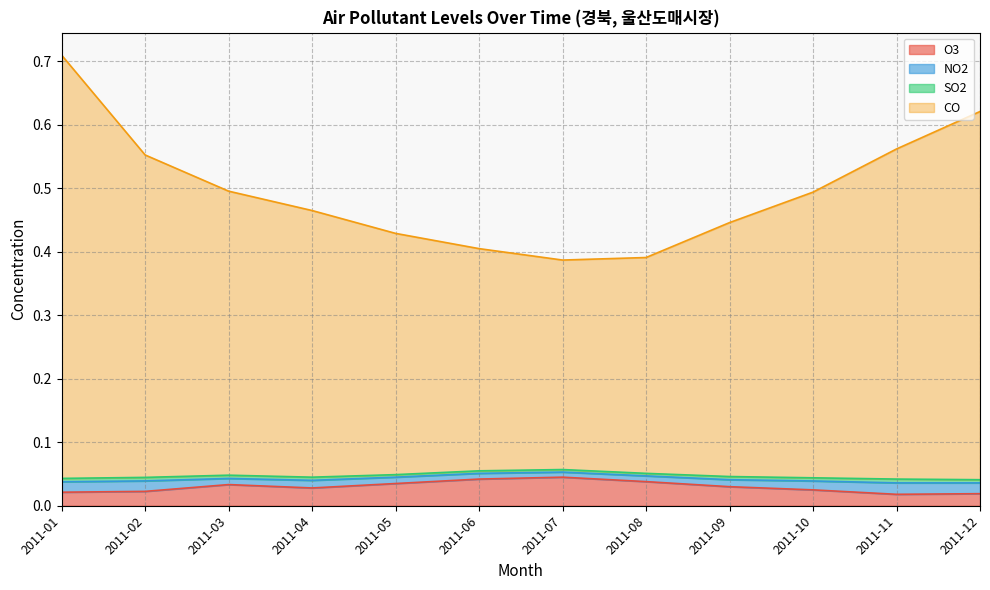

How many interior local valleys does the O3 series have?

2